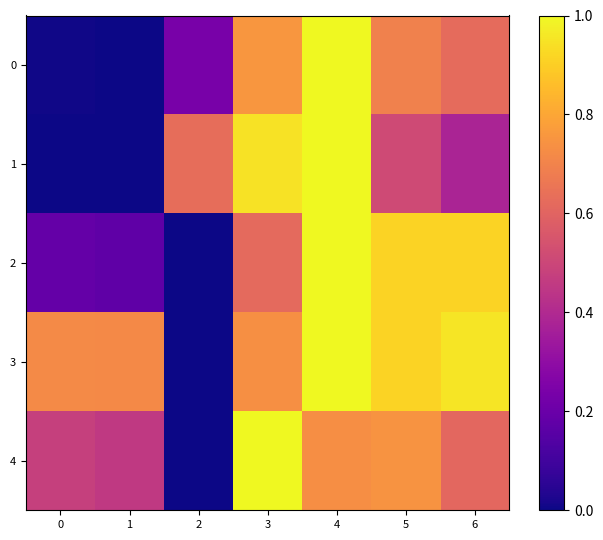

At how many categories does at least one series exceed 0?

7